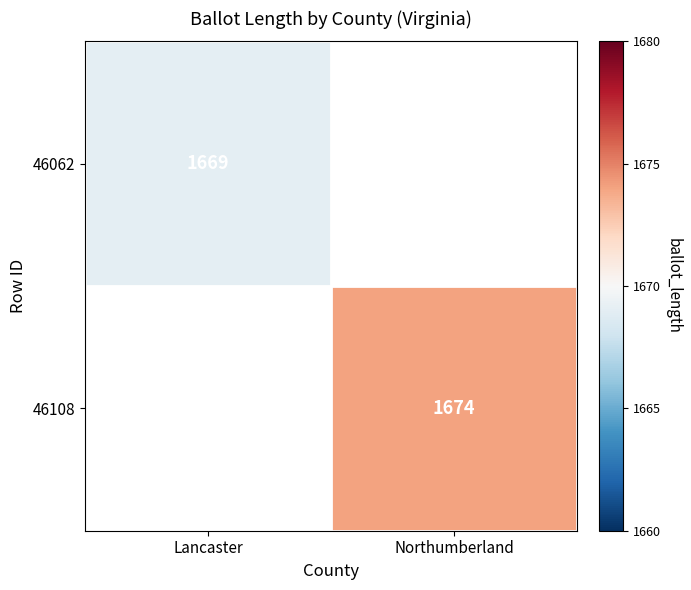

How many data points does each series have?

2